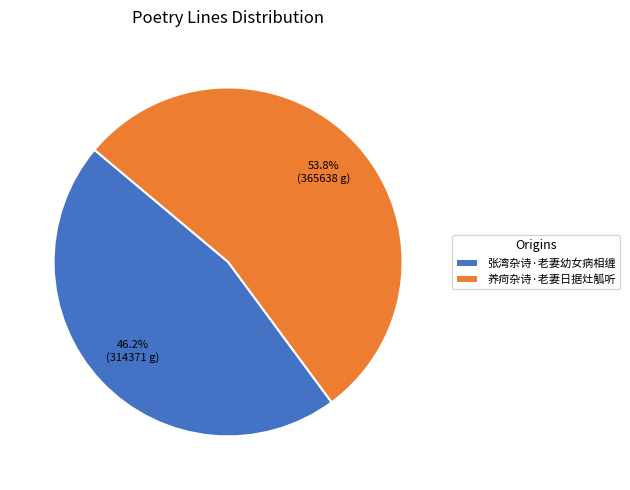

How many segments does this pie chart have?

2